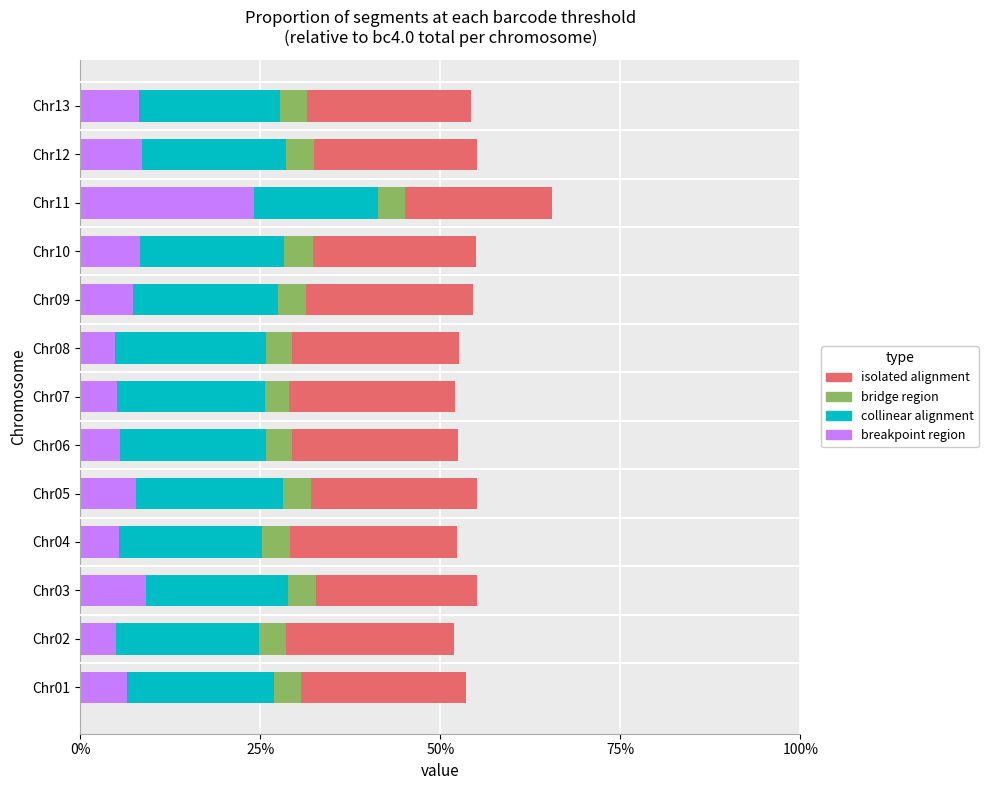

List the series in order of their peak value, lowest first.

bridge region, collinear alignment, isolated alignment, breakpoint region